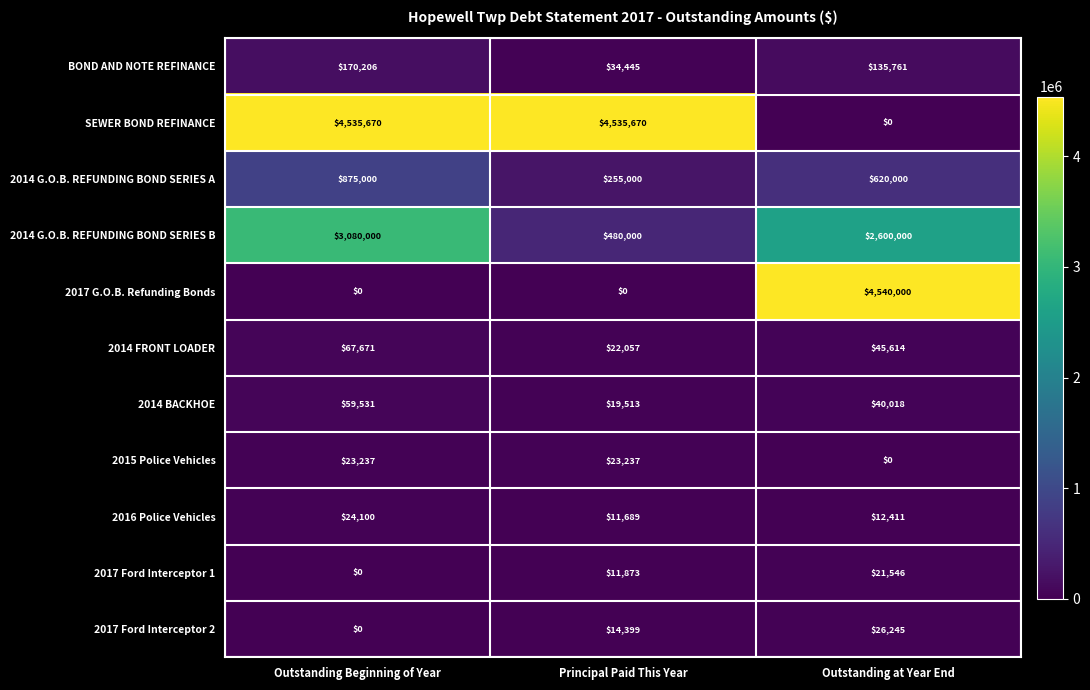

Where is 2014 G.O.B. REFUNDING BOND SERIES B nearest to the value 1780000?

Outstanding at Year End